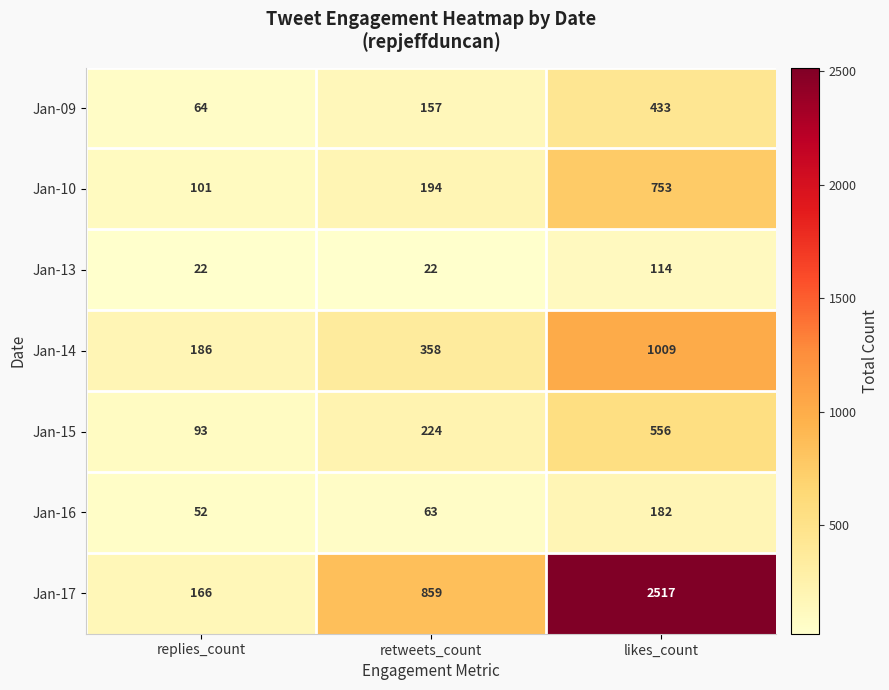

What is the difference between the highest and lowest values at replies_count?

164